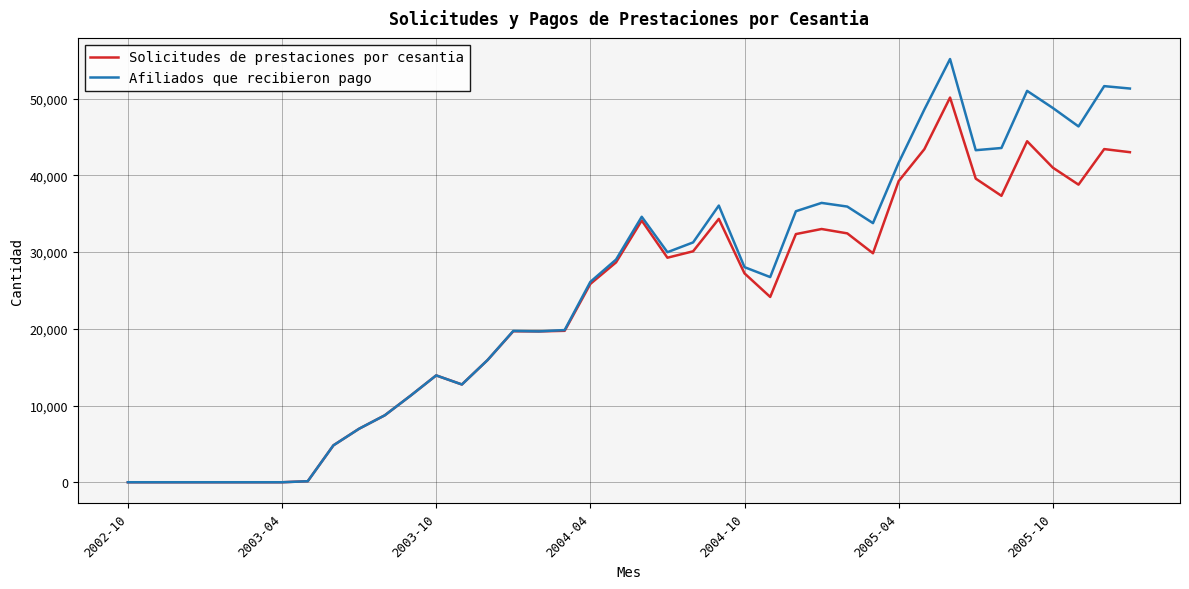

What is the maximum value for Afiliados que recibieron pago?

55169